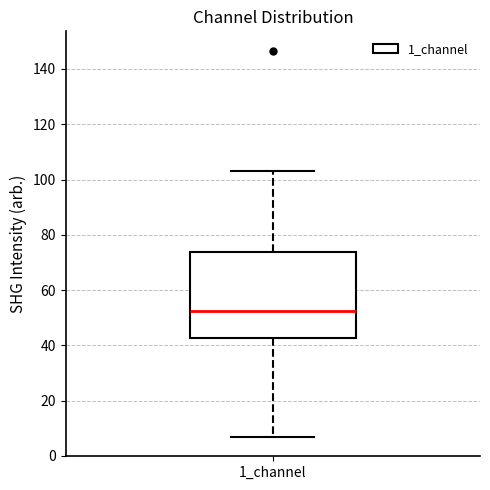

Transcribe this box plot: give where the median line is, the range the box spans, and where the two whiskers end, as read against the y-axis. The values are not printed on the chart, so give them approximately, as read against the axis.

median 52, box 42 to 74, whiskers 6 to 102